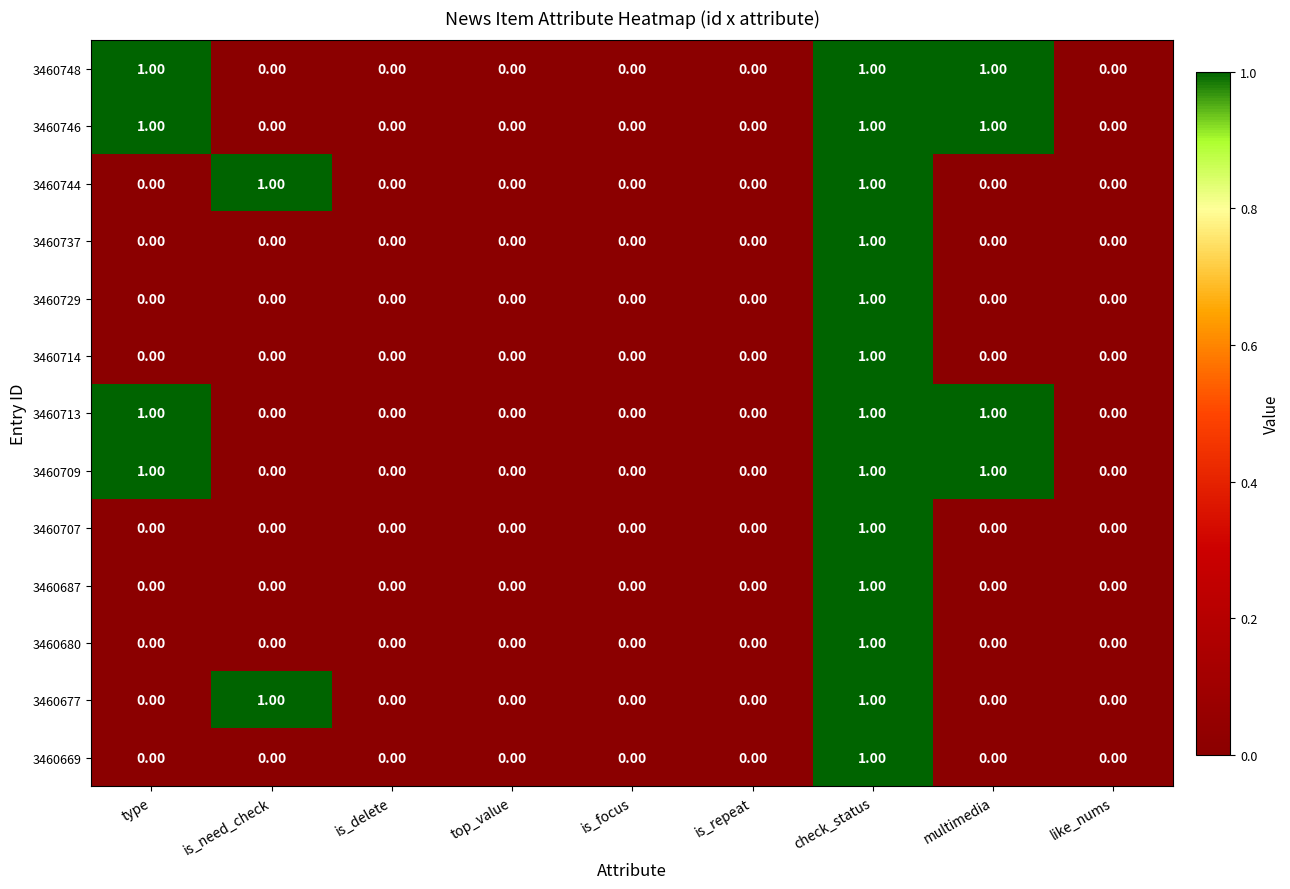

What is the sum of all 3460746 values?

3